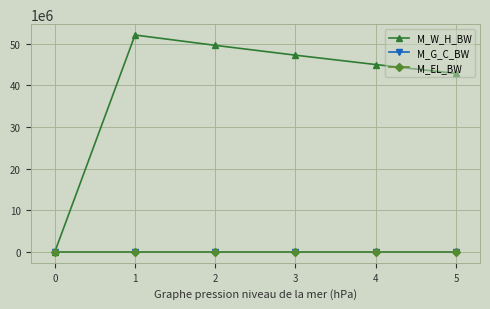

Where is M_W_H_BW nearest to the value 26020927?

5